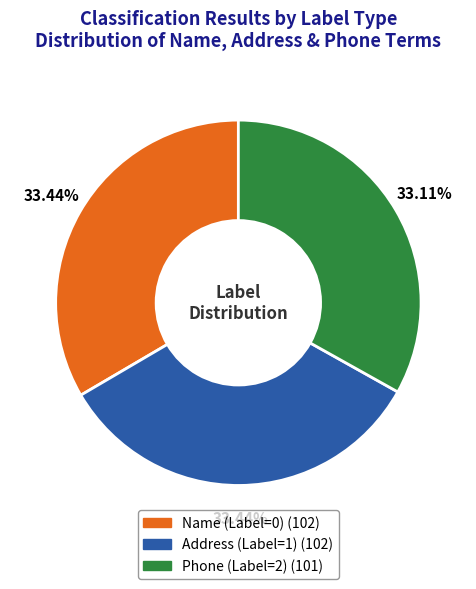

Count the number of slices in the pie.

3